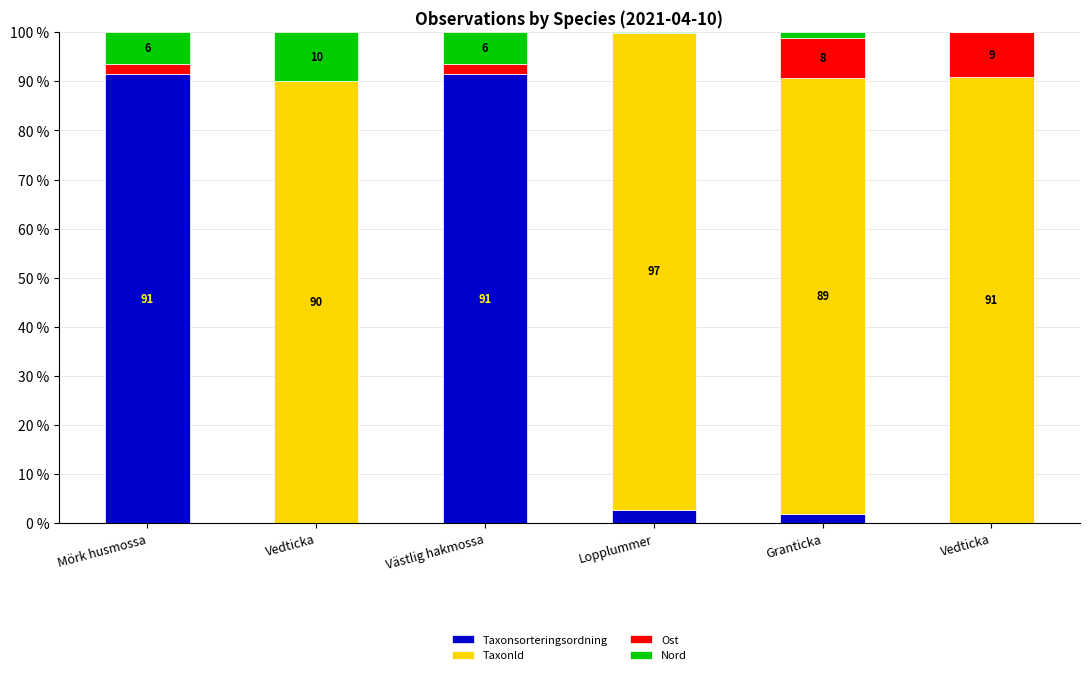

What is the total value across all series at Lopplummer?

100.0